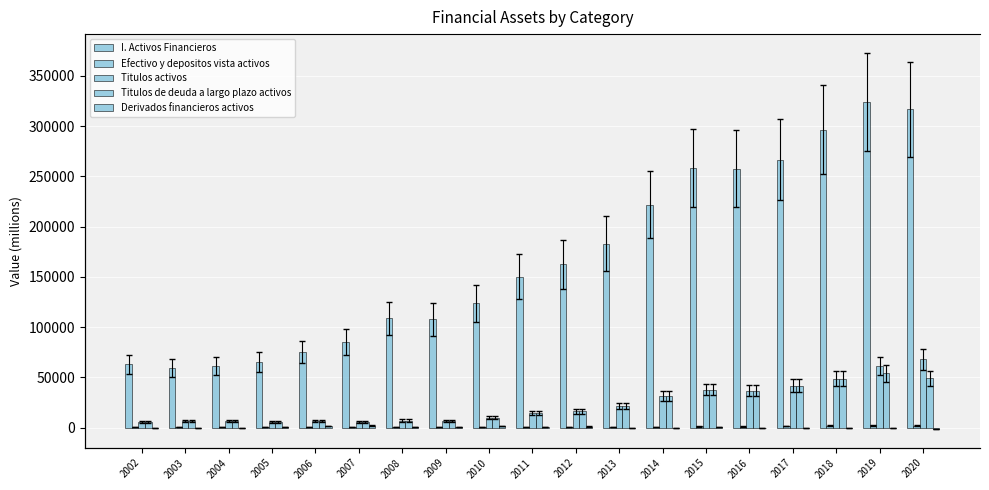

Reading right to left, list all the values displayed in this chart.

I. Activos Financieros: 2020=316772	2019=324320	2018=296654	2017=266723	2016=257800	2015=258488	2014=221995	2013=183172	2012=162395	2011=150295	2010=123609	2009=107640	2008=108804	2007=85092	2006=75261	2005=65151	2004=61307	2003=58929	2002=62974
Efectivo y depositos vista activos: 2020=1864	2019=2304	2018=1892	2017=1253	2016=903	2015=1015	2014=748	2013=697	2012=668	2011=401	2010=427	2009=297	2008=211	2007=104	2006=114	2005=97	2004=119	2003=182	2002=126
Titulos activos: 2020=67737	2019=61336	2018=48712	2017=41645	2016=36552	2015=37726	2014=31568	2013=21601	2012=16175	2011=14142	2010=9816	2009=6826	2008=6955	2007=5341	2006=6291	2005=5735	2004=6478	2003=6389	2002=5858
Titulos de deuda a largo plazo activos: 2020=49111	2019=53820	2018=48693	2017=41645	2016=36552	2015=37726	2014=31568	2013=21601	2012=16175	2011=14142	2010=9816	2009=6826	2008=6955	2007=5341	2006=6291	2005=5735	2004=6478	2003=6389	2002=5858
Derivados financieros activos: 2020=-1236	2019=-216	2018=-388	2017=-584	2016=-249	2015=582	2014=-252	2013=-131	2012=909	2011=709	2010=1272	2009=570	2008=639	2007=1749	2006=1671	2005=101	2004=-167	2003=-187	2002=-119